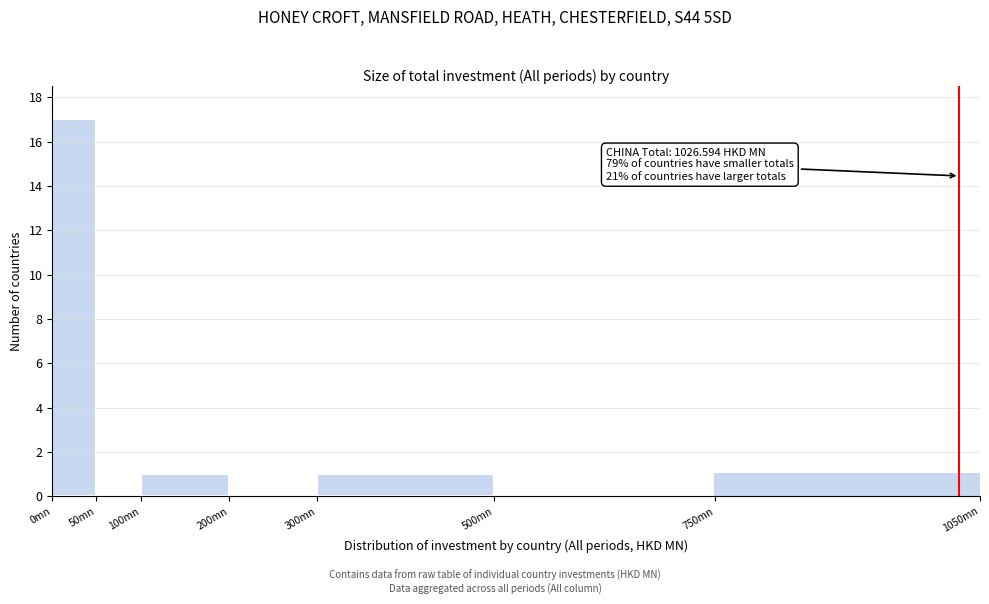

Over which range of the x-axis is the bar tallest?

0 to 50